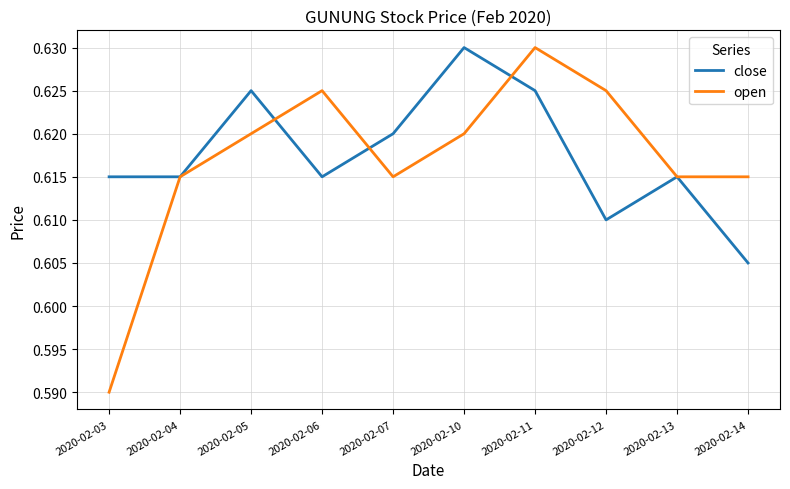

Between 2020-02-06 and 2020-02-12, which series saw the biggest shift?

close